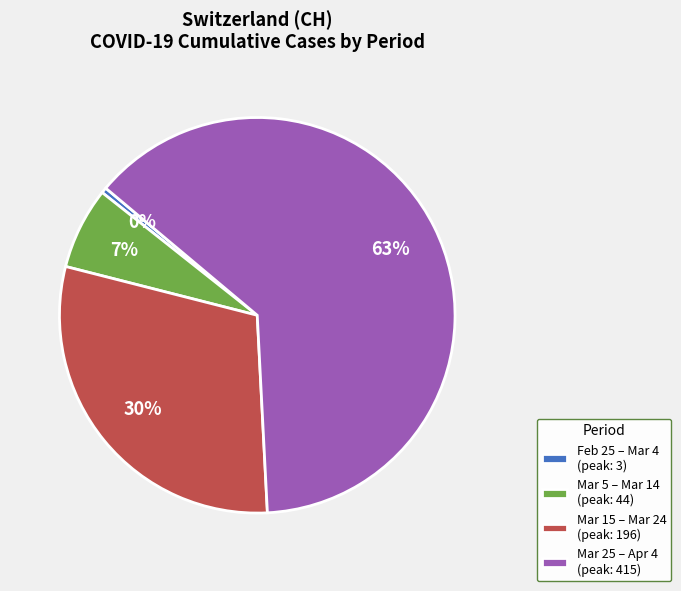

Is the sum of Mar 15 – Mar 24 (peak: 196) and Mar 5 – Mar 14 (peak: 44) greater than half?

No